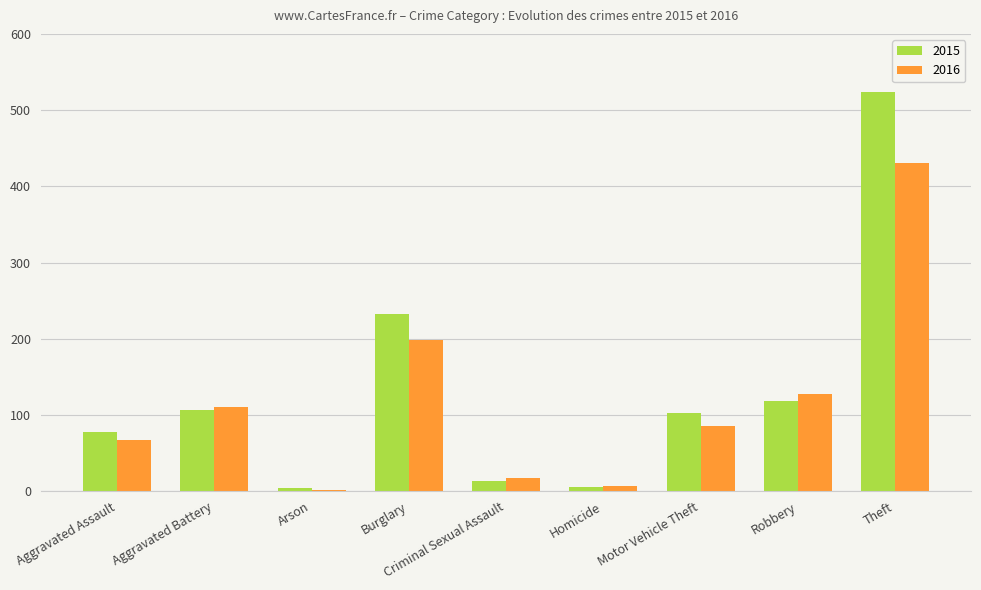

What are all the series names shown in the legend?

2015, 2016